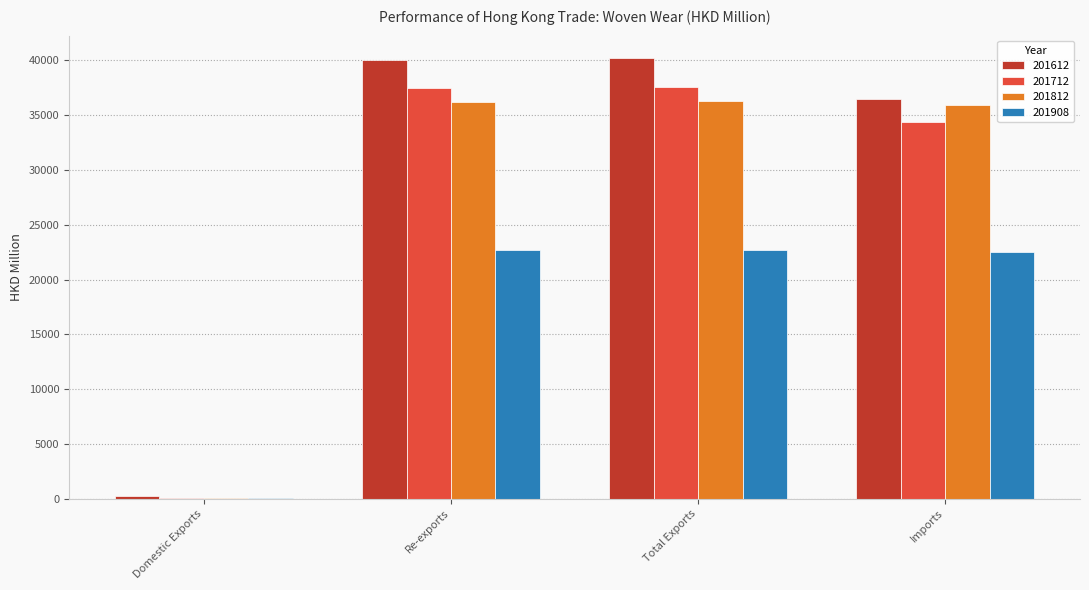

Which series has the largest range (max minus min)?

201612